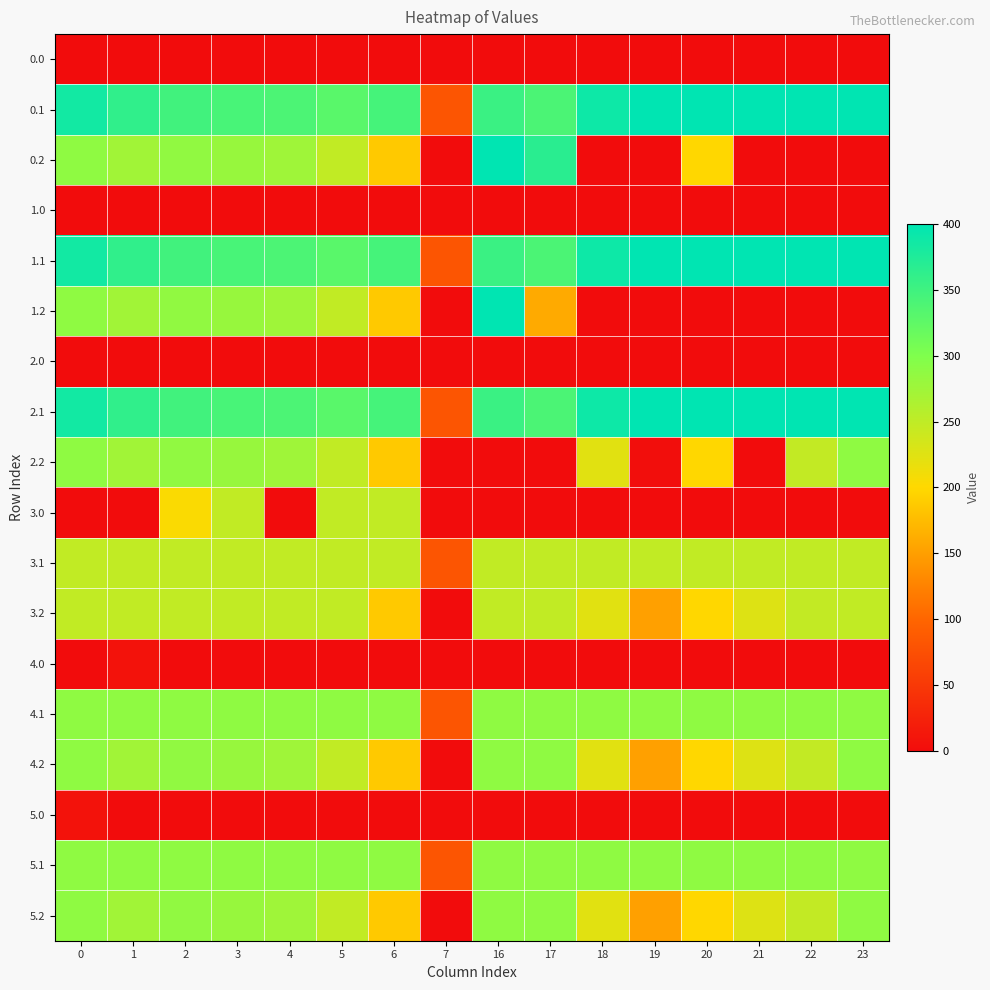

What is the total value across all series at 1?

3523.6